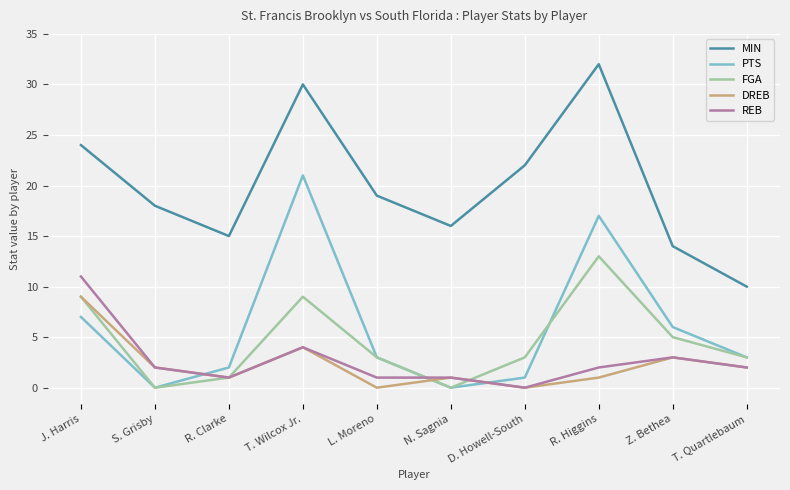

The MIN series shows 10 at D. Howell-South. True or false?

False